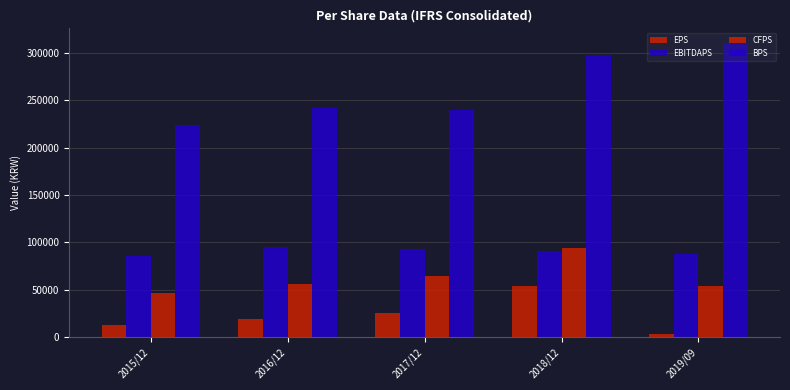

Reading left to right, what are all the values shown in this chart?

EPS: 2015/12=13073	2016/12=19044	2017/12=25537	2018/12=54191	2019/09=3604
EBITDAPS: 2015/12=85310	2016/12=94899	2017/12=92620	2018/12=91230	2019/09=88035
CFPS: 2015/12=46479	2016/12=55714	2017/12=64581	2018/12=93859	2019/09=53360
BPS: 2015/12=223904	2016/12=242224	2017/12=239601	2018/12=298085	2019/09=310284